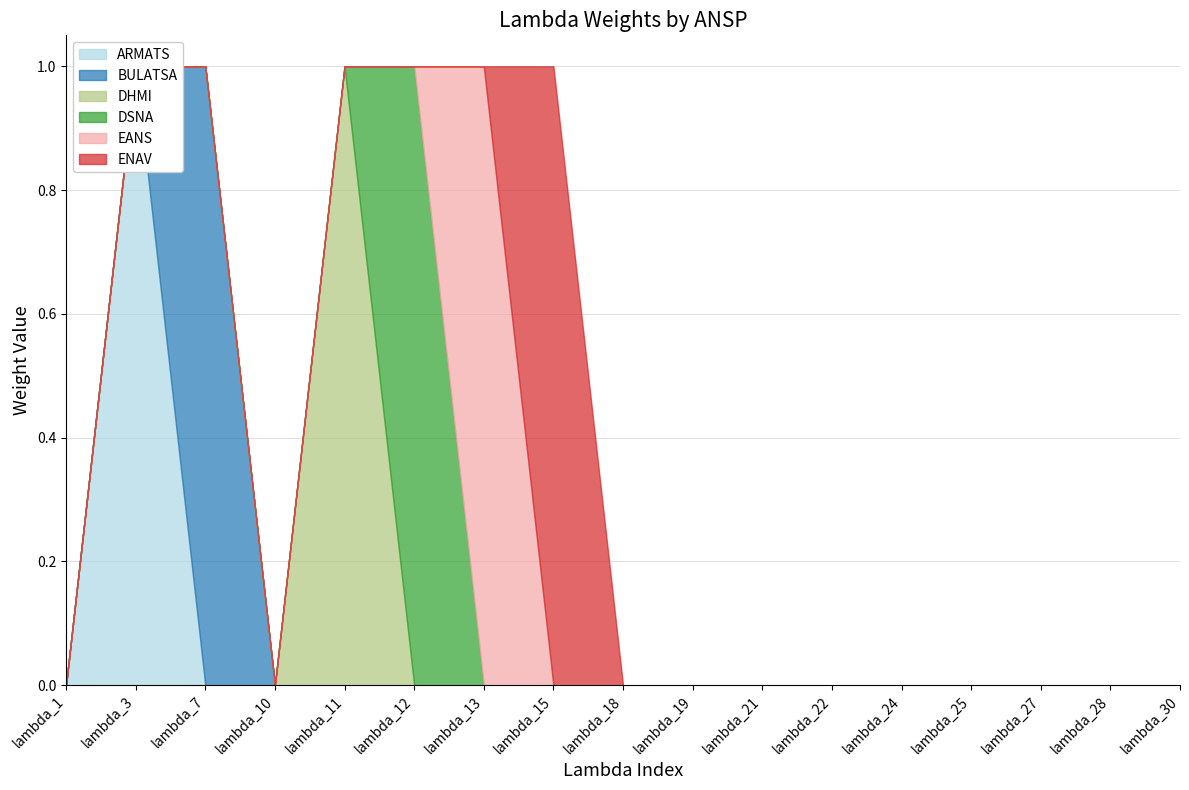

How many interior local peaks does the ENAV series have?

1